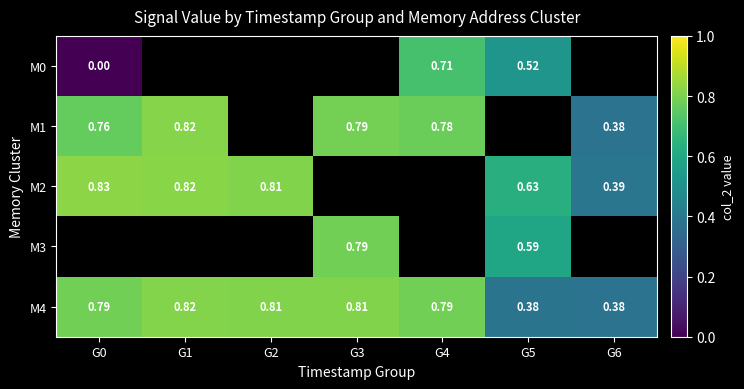

The value of M1 at G1 is 0.2. True or false?

False